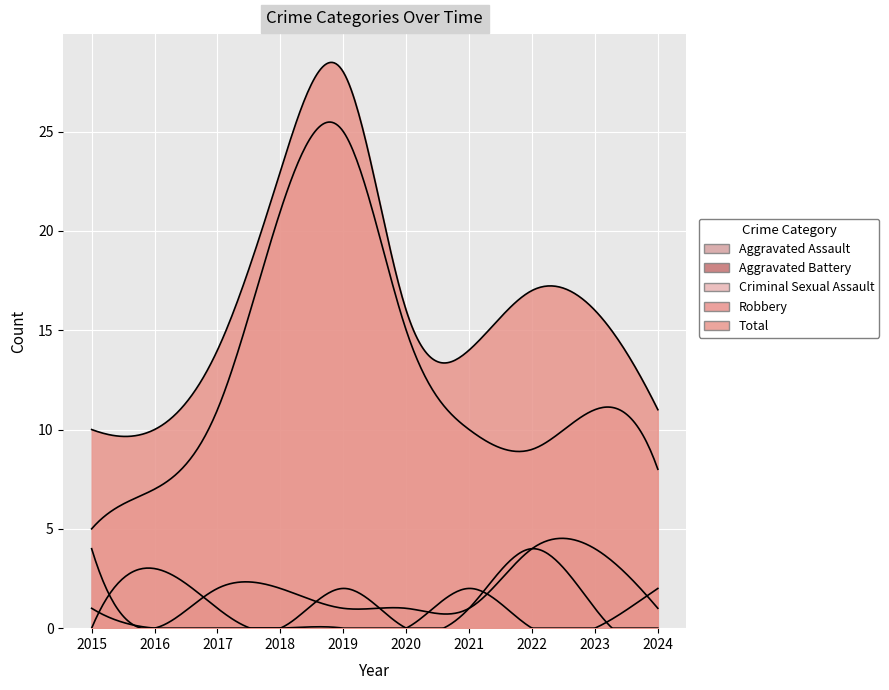

How many series are shown in this chart?

5